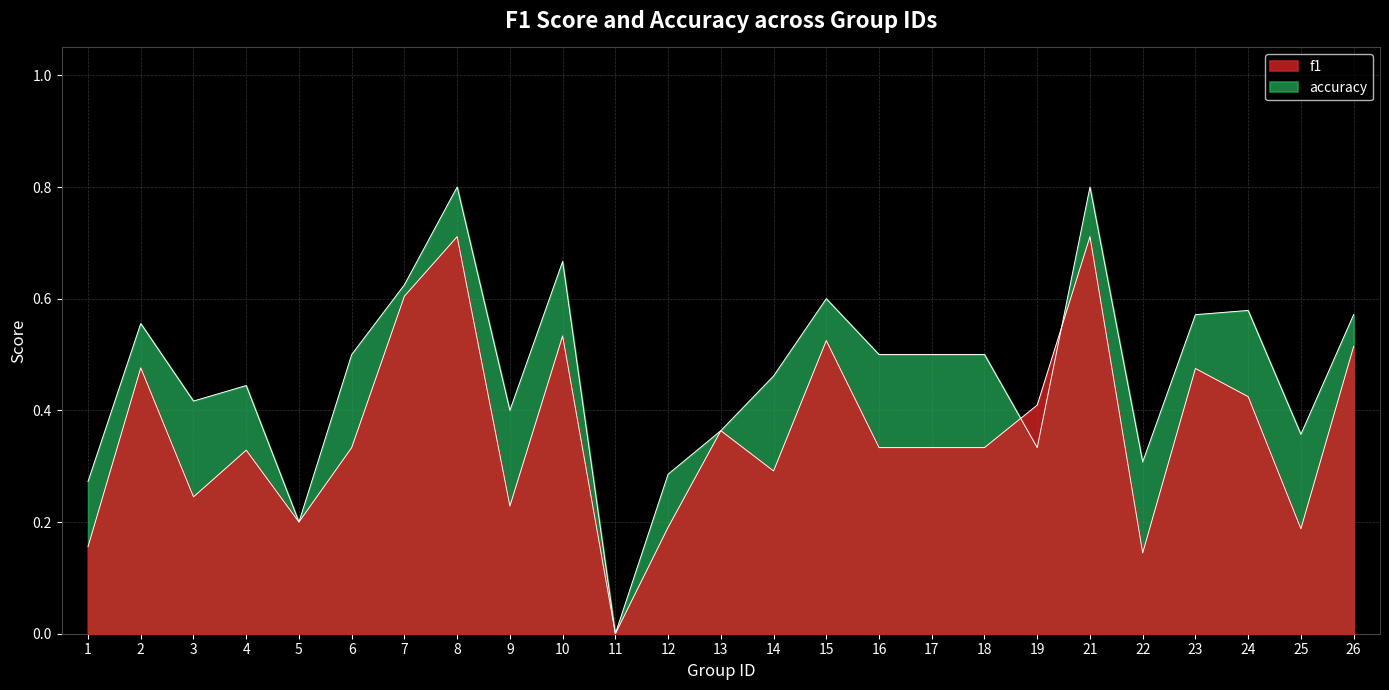

Which series changed the most between 4 and 18?

accuracy